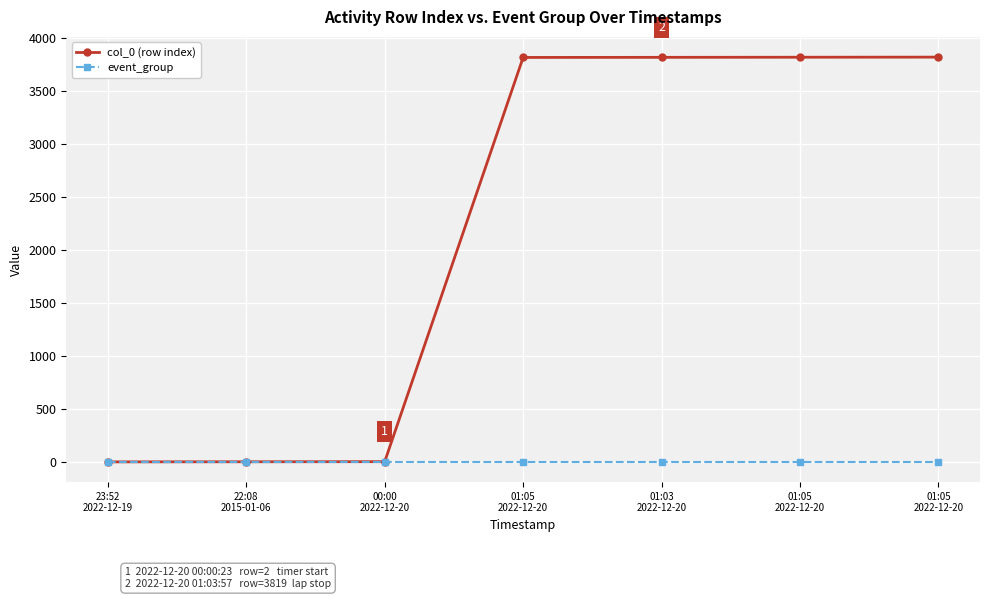

True or false: event_group has more than 1 points higher than both neighbors.

False